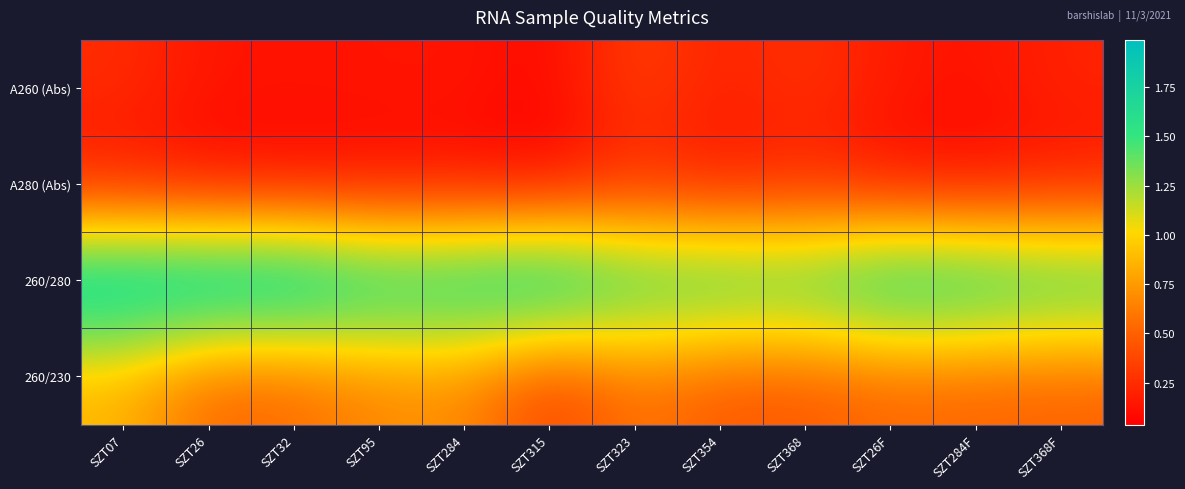

Between SZT07 and SZT284F, which series saw the biggest shift?

260/230